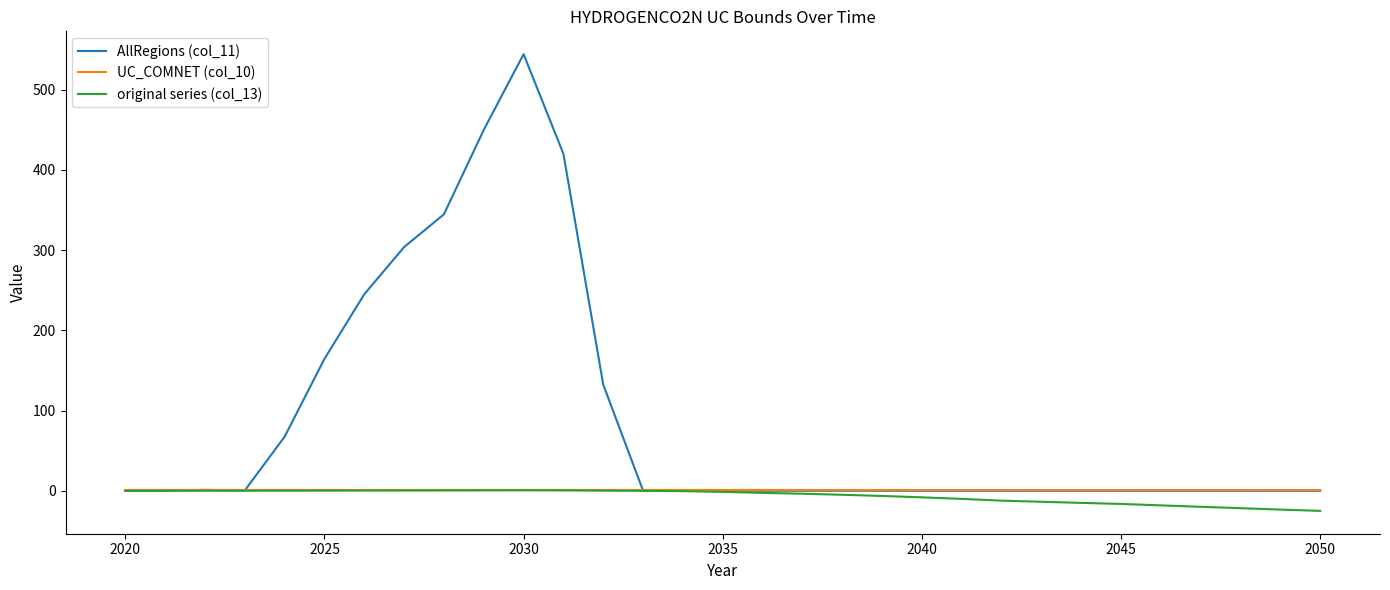

What is the greatest value displayed?

544.1